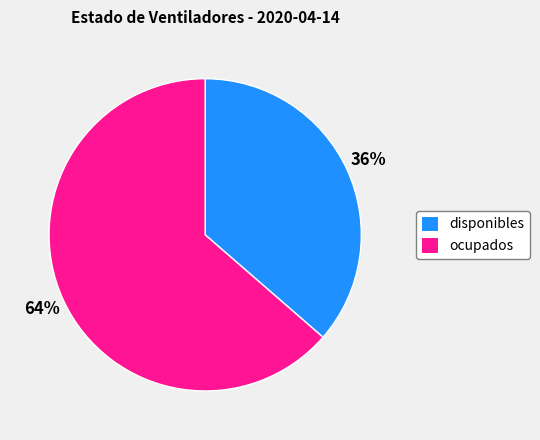

To the nearest percent, what is the combined percentage of disponibles and ocupados?

100%